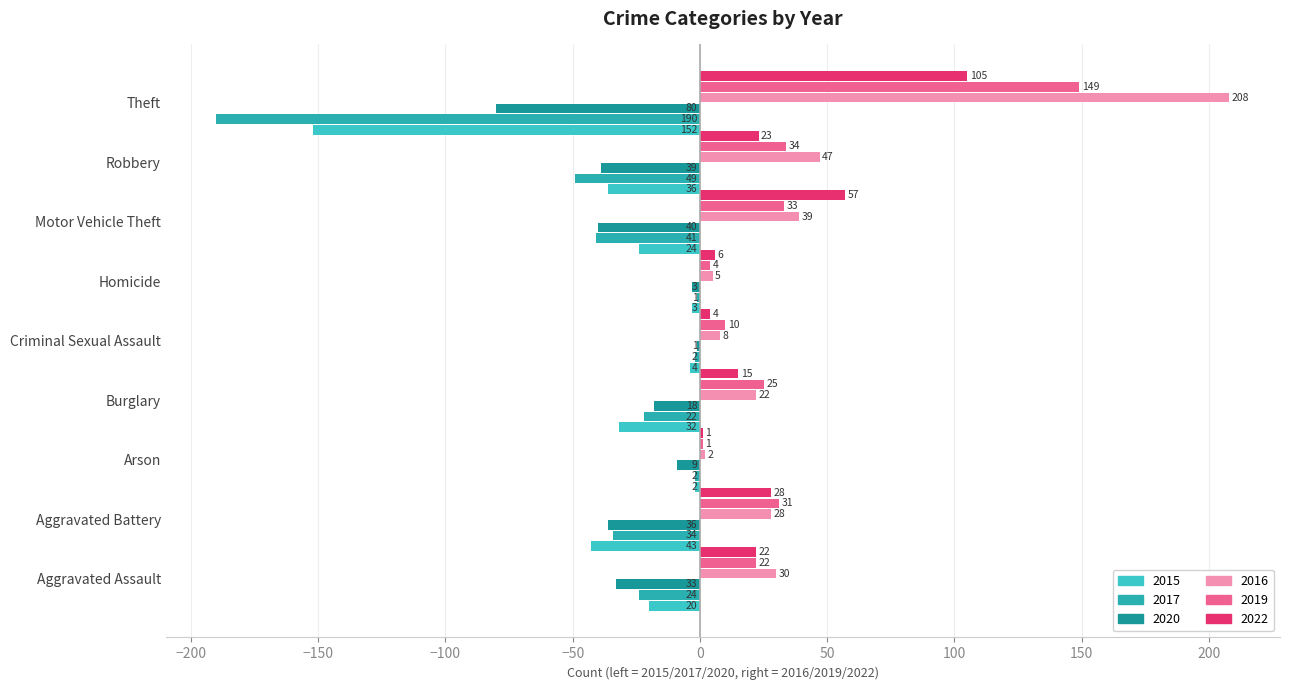

Between Robbery and Aggravated Battery, which is larger?

Robbery